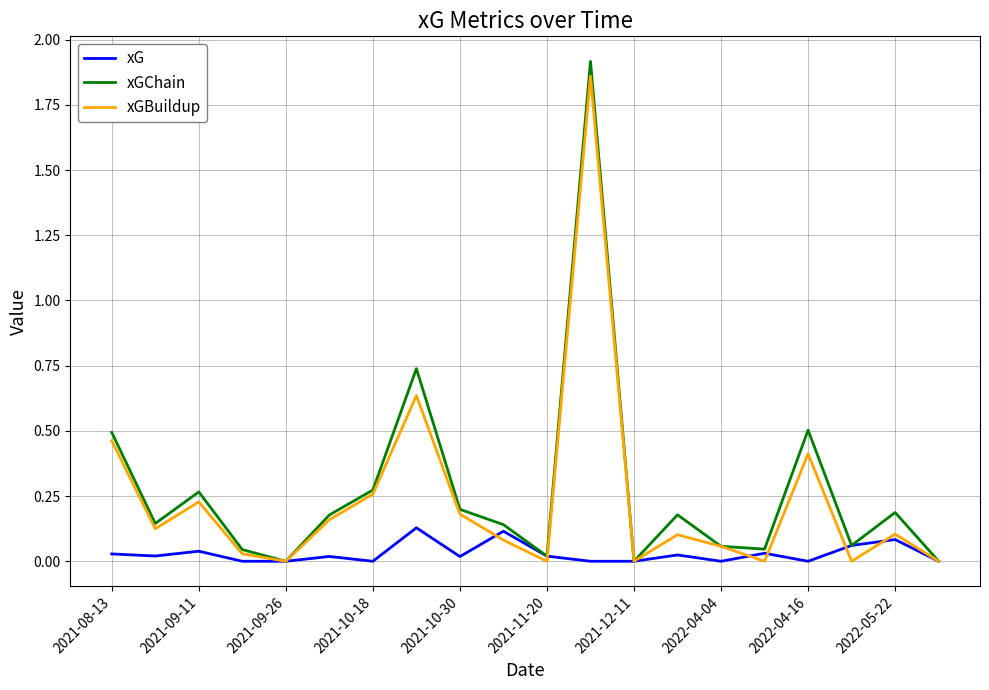

How many lines are shown in the chart?

3